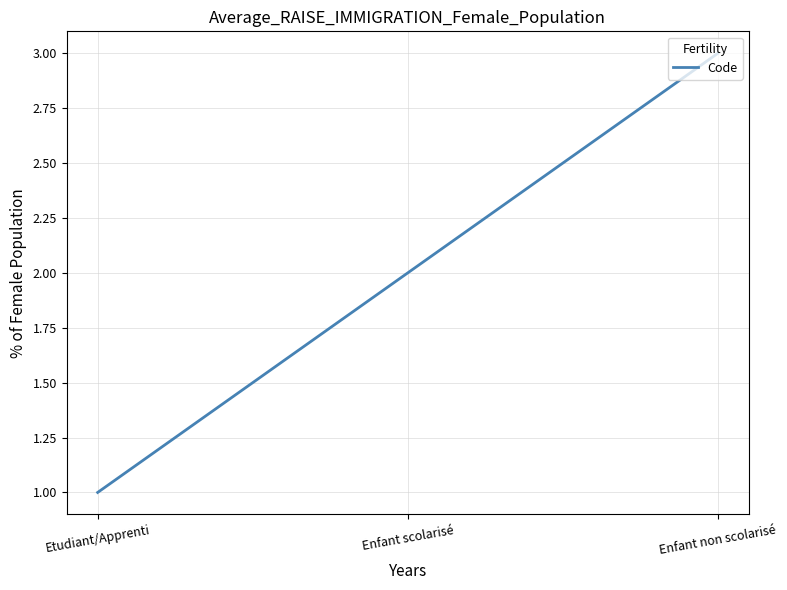

What is the difference between the maximum and minimum values?

2